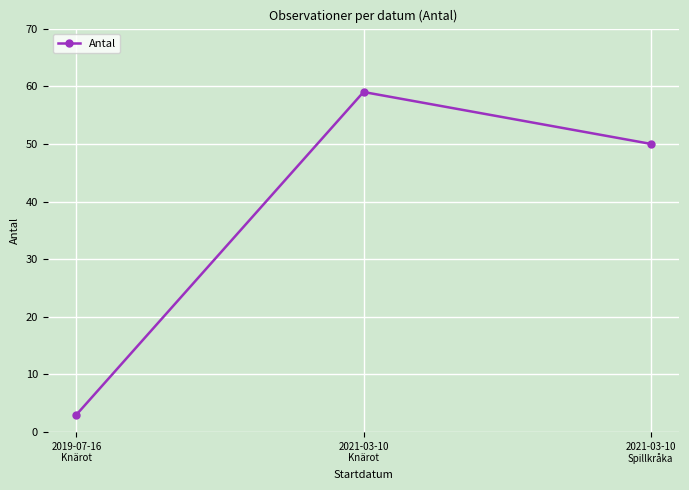

What is the ratio of the value at 2021-03-10
Knärot to the value at 2019-07-16
Knärot?

19.7